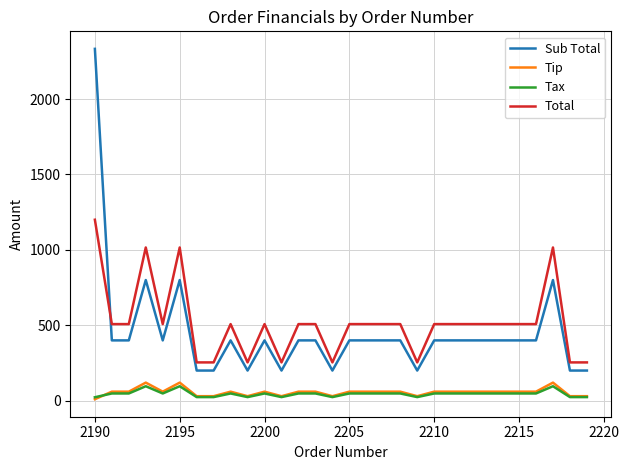

After their last crossing, which series has the higher values: Sub Total or Total?

Total